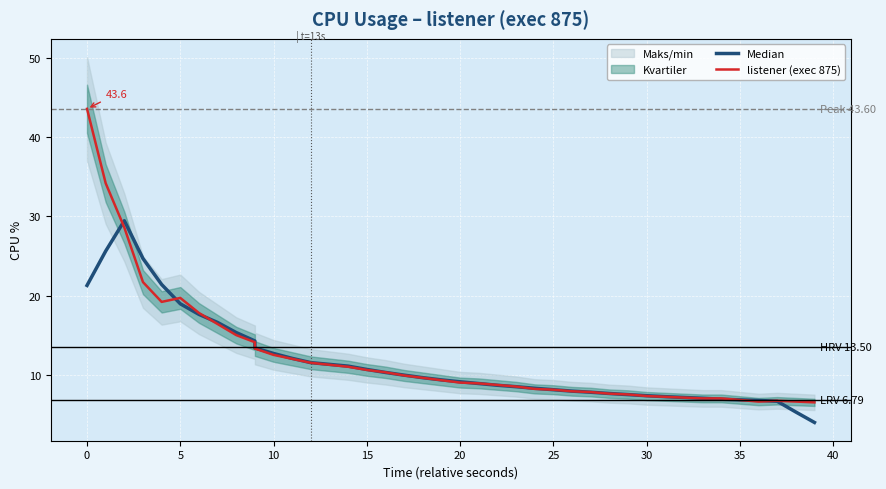

The value of Median at 21 is 8.9. True or false?

True